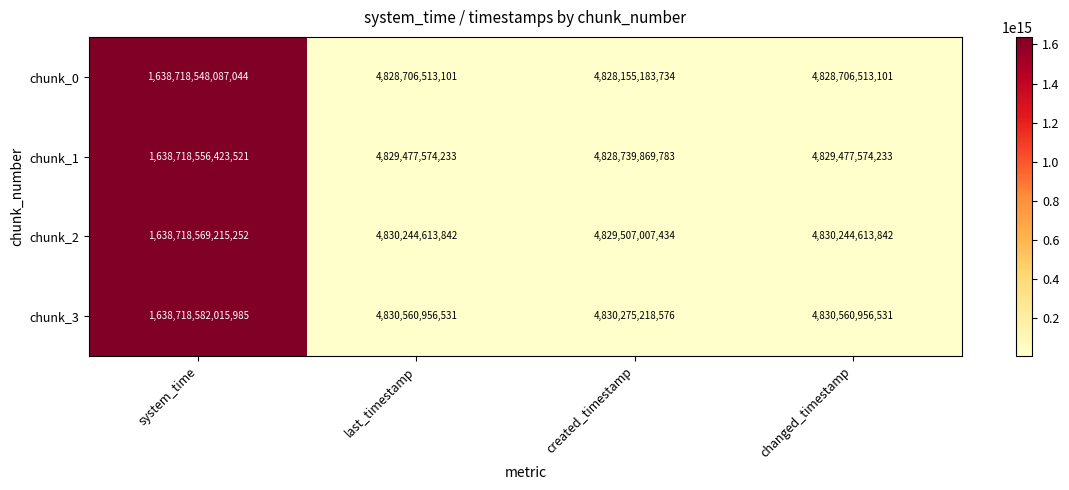

Where is chunk_0 nearest to the value 821773351635389?

last_timestamp